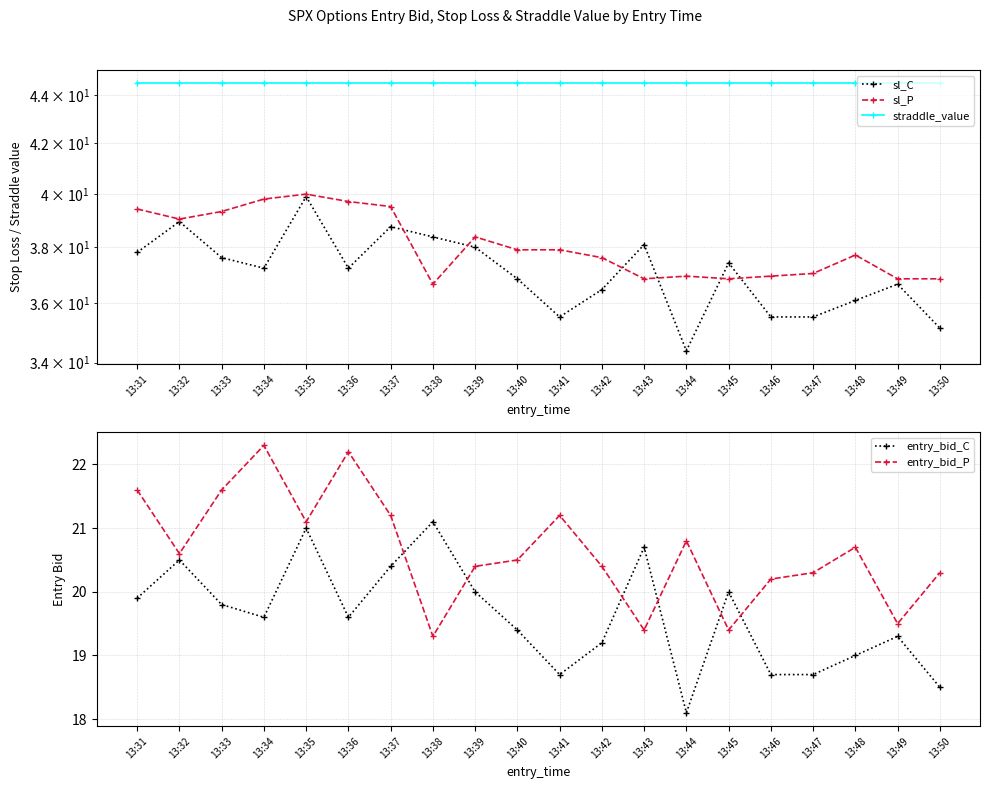

True or false: entry_bid_C and straddle_value intersect in this chart.

False